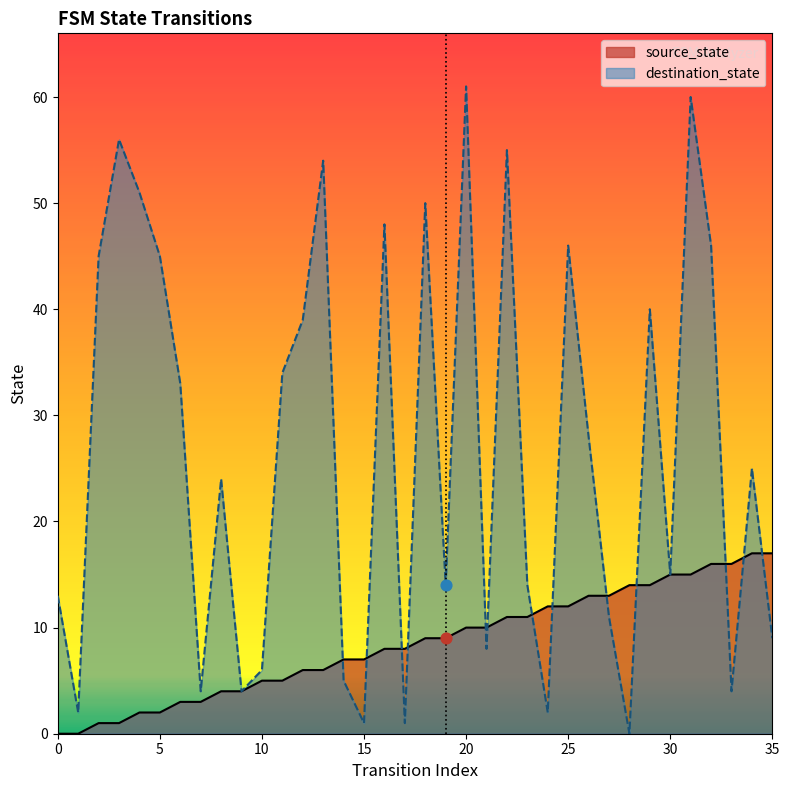

What are all the series names shown in the legend?

source_state, destination_state